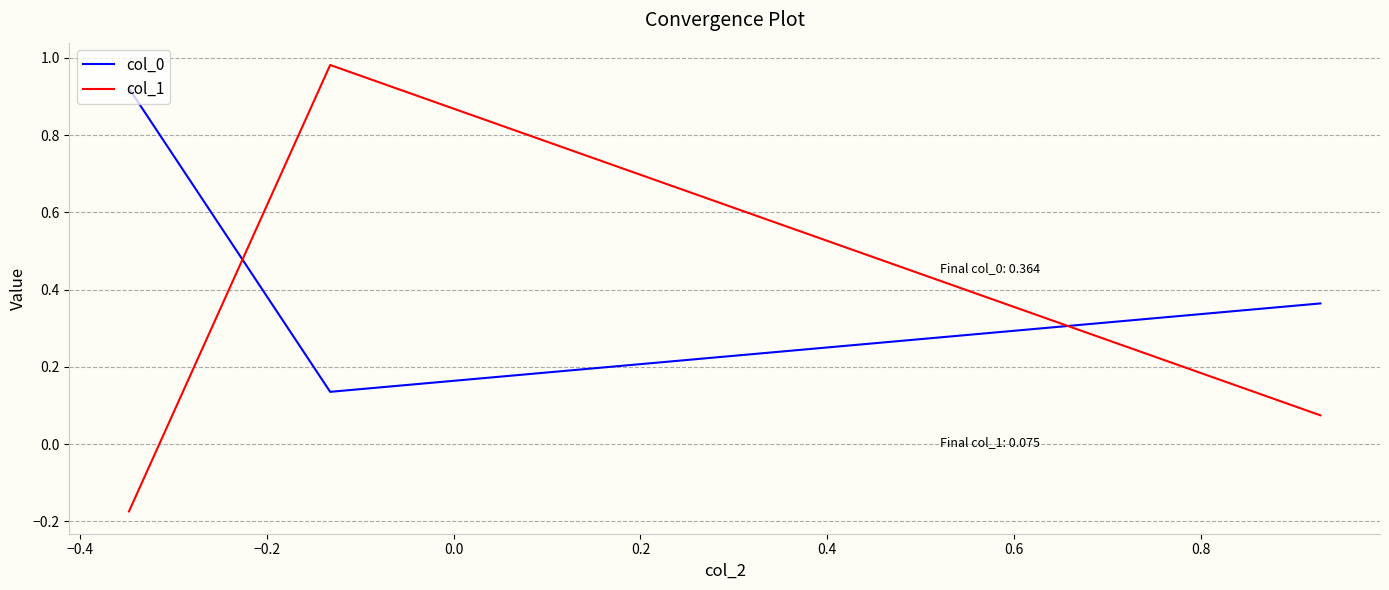

Which series has the largest range (max minus min)?

col_1